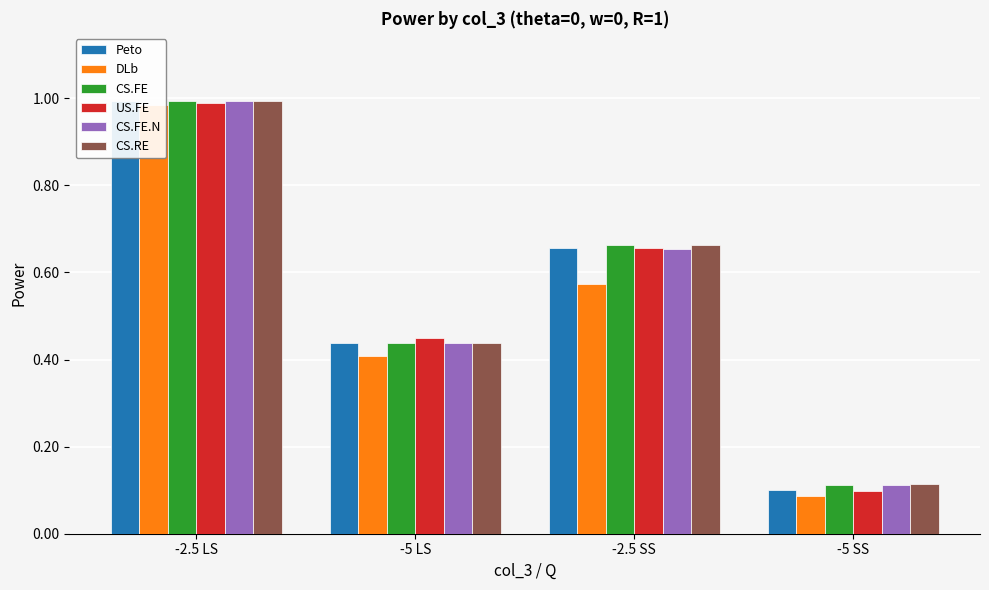

Which series has the widest spread of values?

DLb